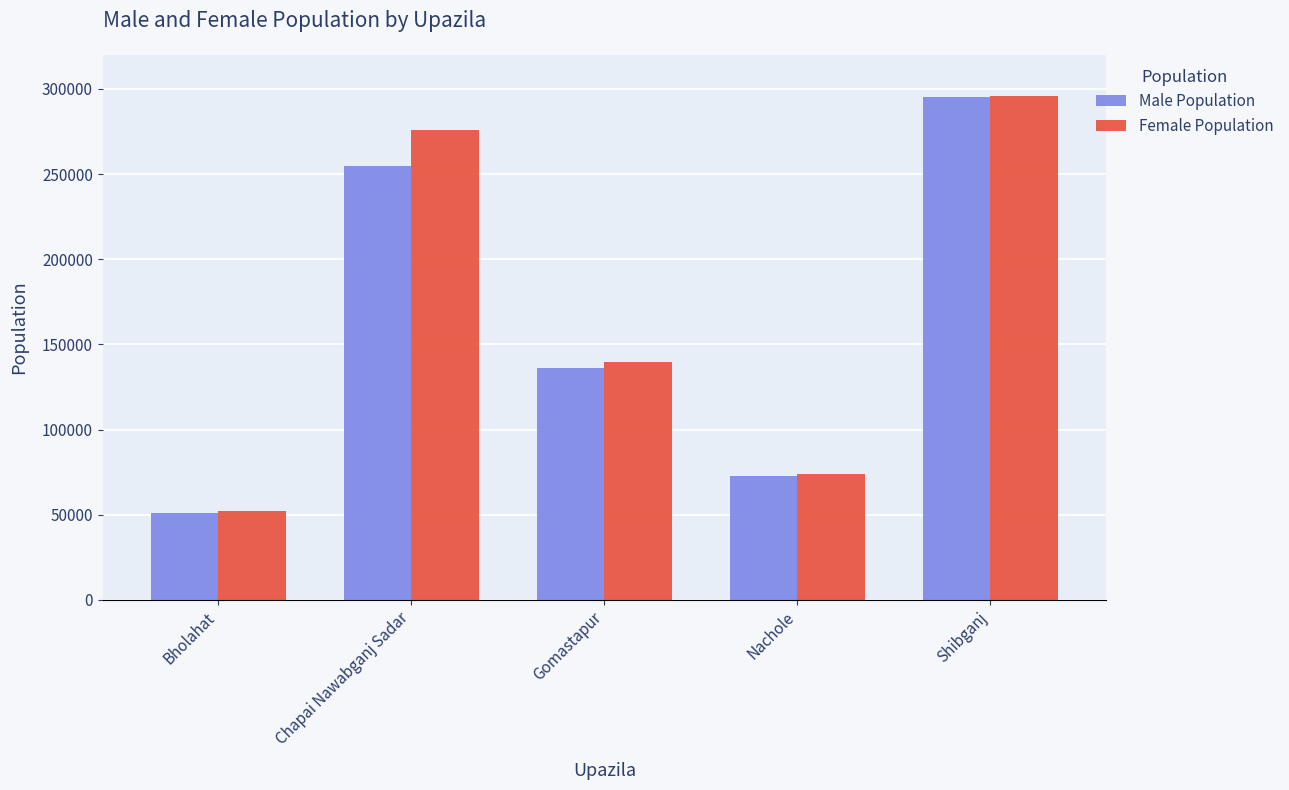

What is the difference between the highest and lowest values at Chapai Nawabganj Sadar?

21334